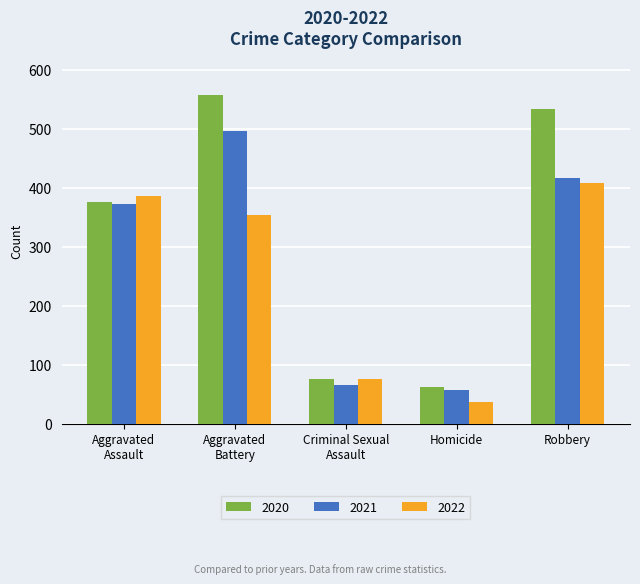

How many categories are shown in the chart?

5